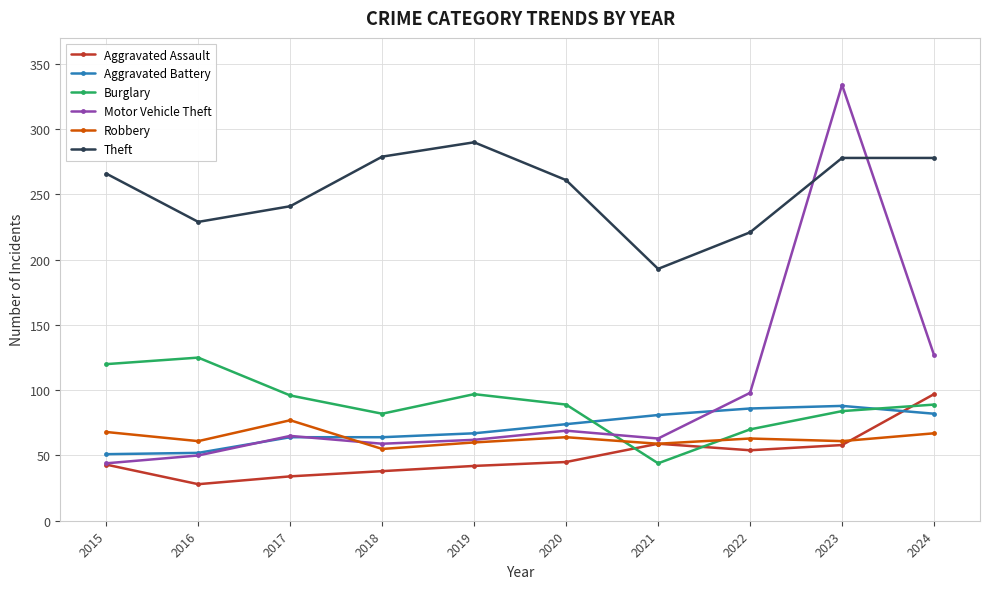

At which category is the sum across all series the highest?

2023